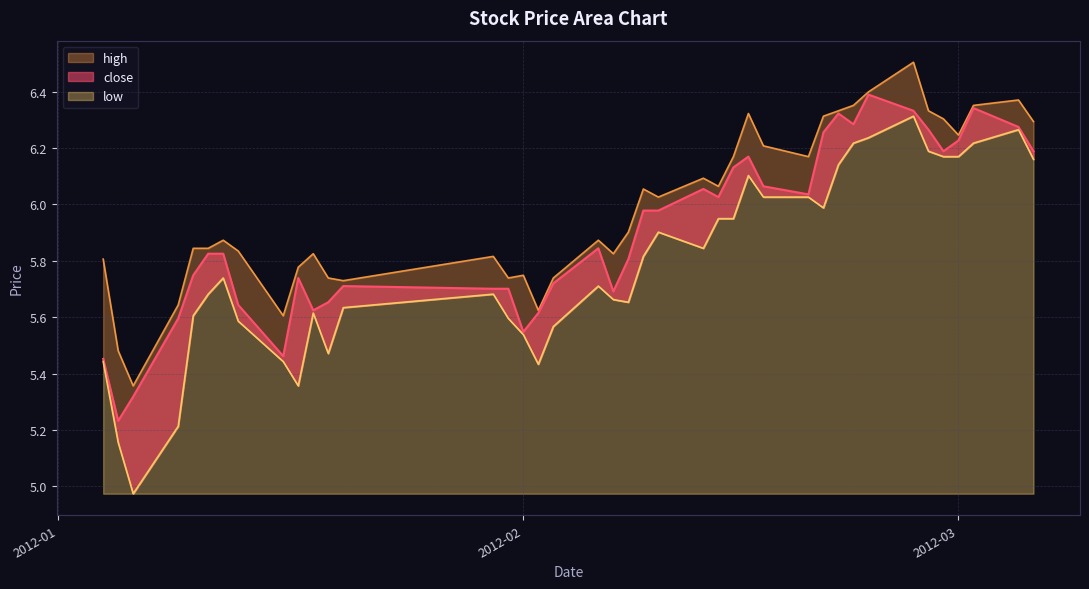

Rank the series by their maximum value, from lowest to highest.

low, close, high